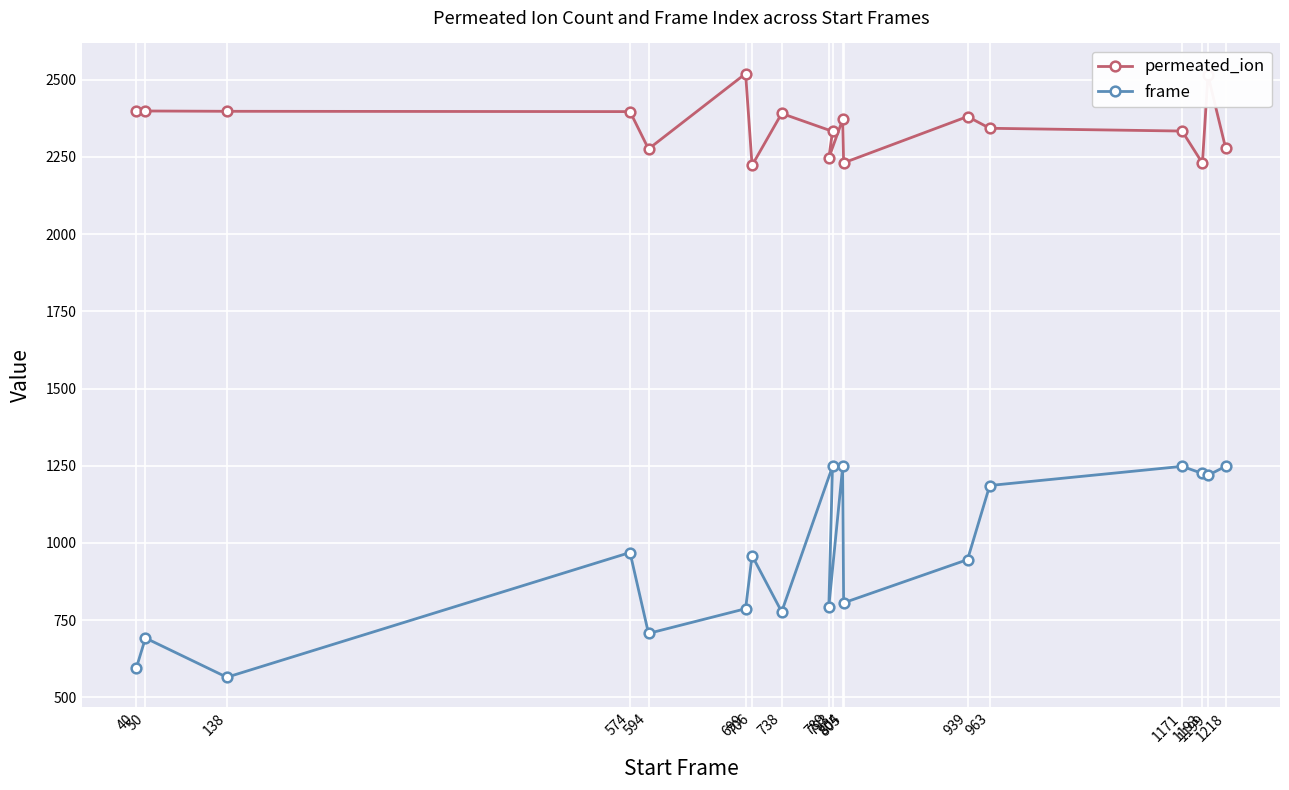

Is the value of permeated_ion at 1218 greater than the value of frame at 1199?

Yes